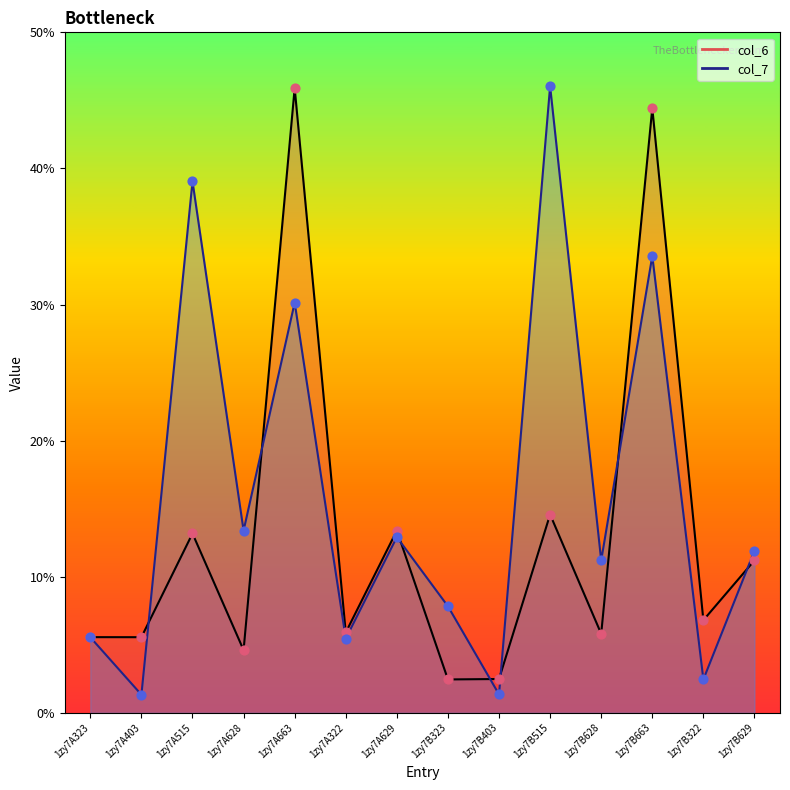

Which series has the largest total across all categories?

col_7